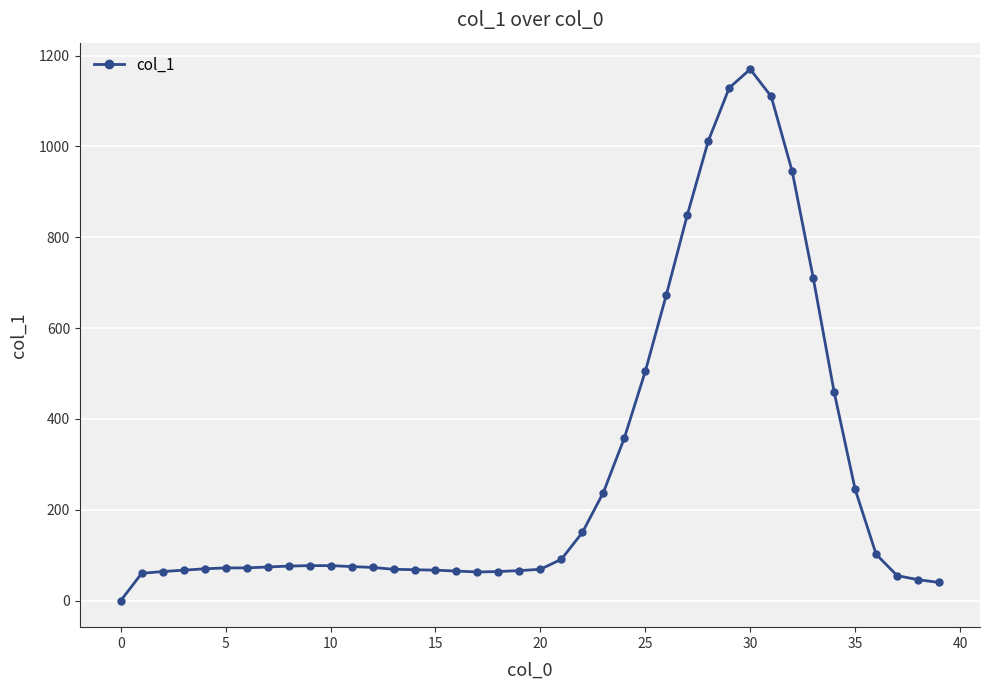

True or false: the data has more than 0 interior local peaks.

True